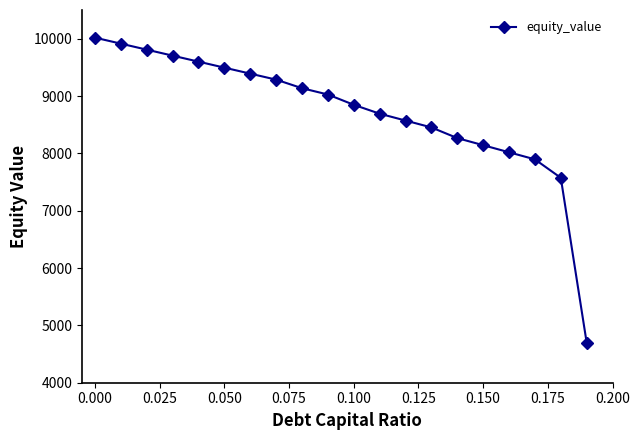

What is the maximum value shown in the chart?

10017.8